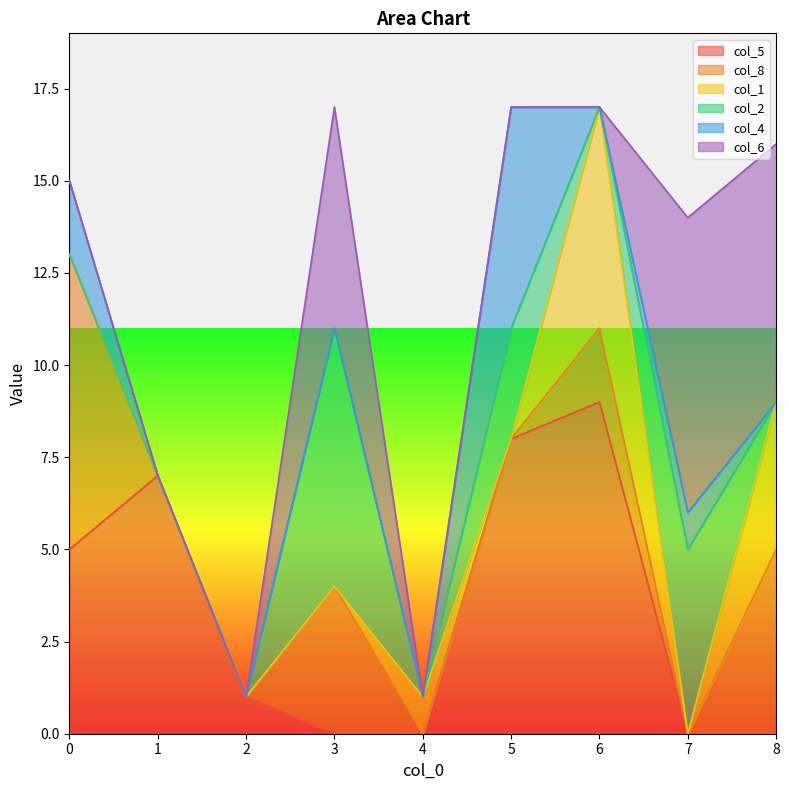

Does the chart display data point markers on the line(s)?

No